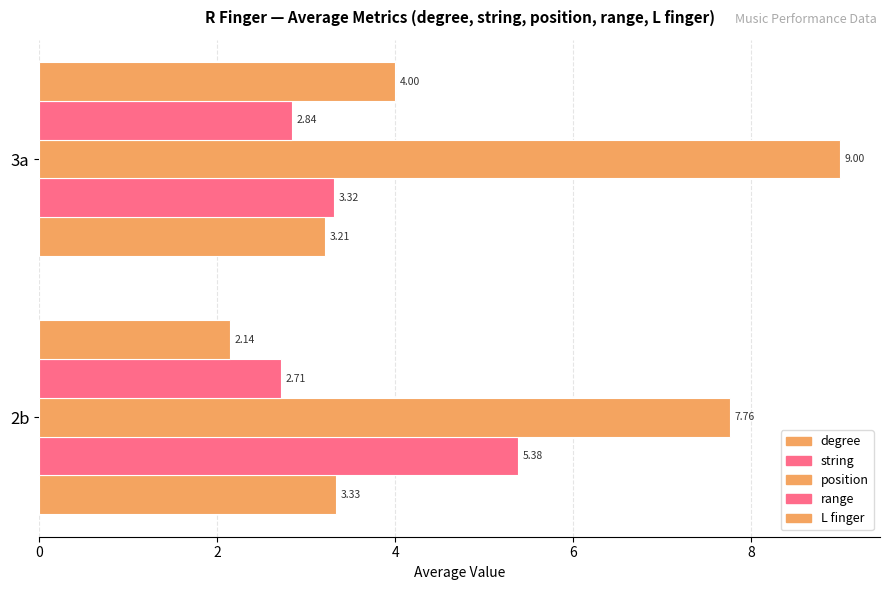

Which series has the widest spread of values?

string